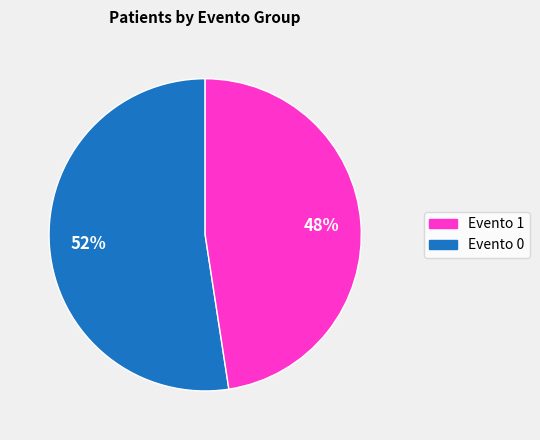

How many slices are in this pie chart?

2